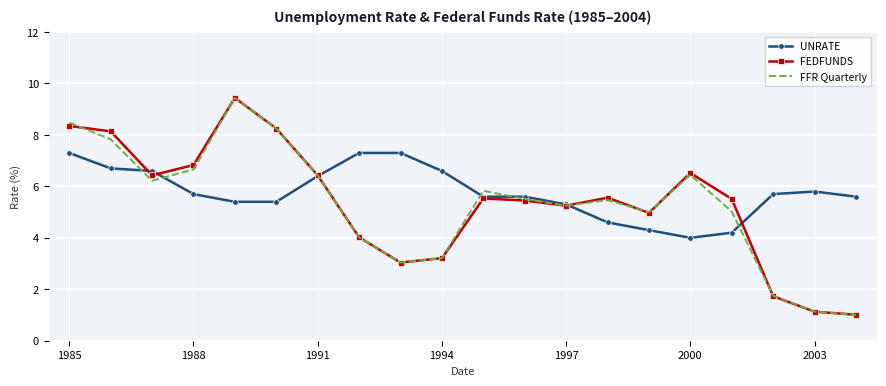

What is the maximum value for UNRATE?

7.3